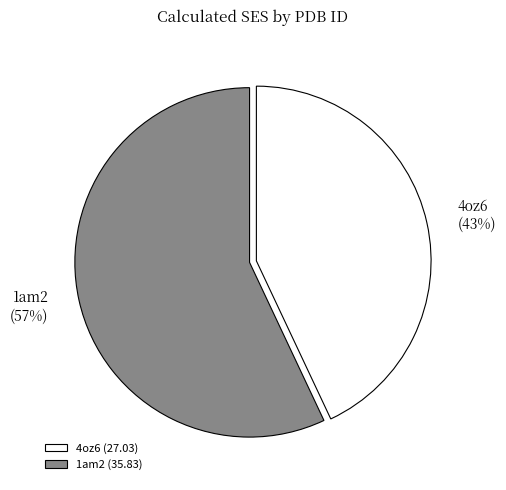

To the nearest percent, what percentage of the pie is 4oz6?

43%